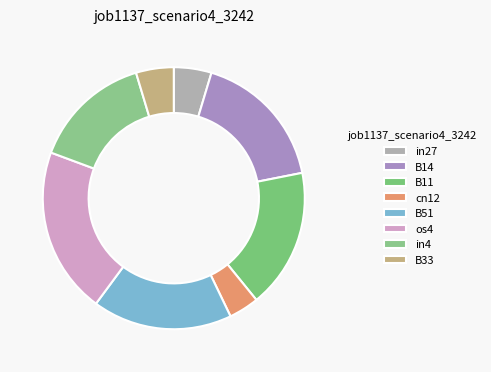

Is it true that os4 is 30% of the pie?

False